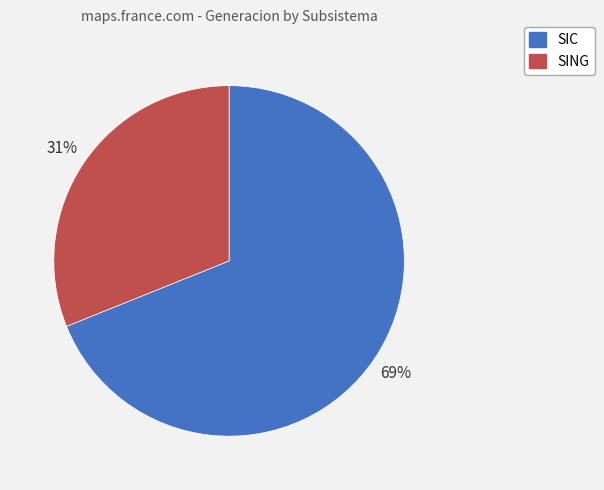

To the nearest percent, what is the combined percentage of SING and SIC?

100%